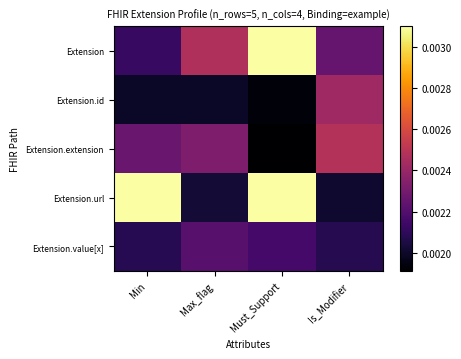

Which series has the largest range (max minus min)?

Extension.url